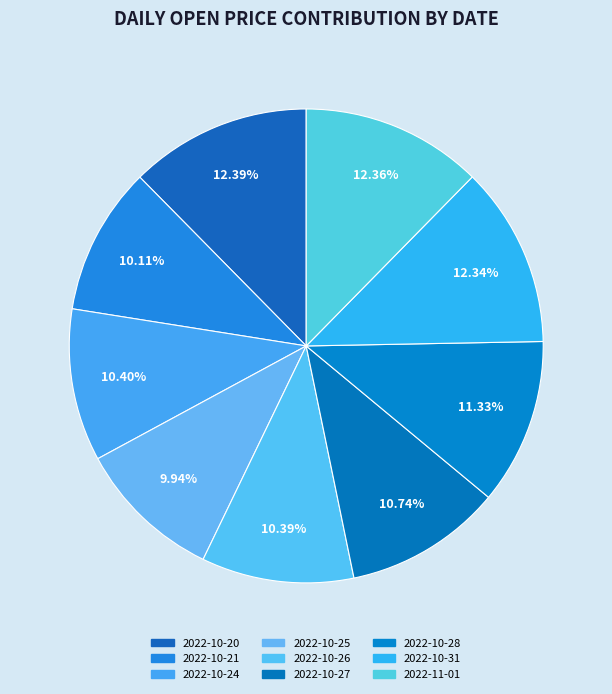

What is the total percentage of 2022-10-25 and 2022-10-24?

20.3%